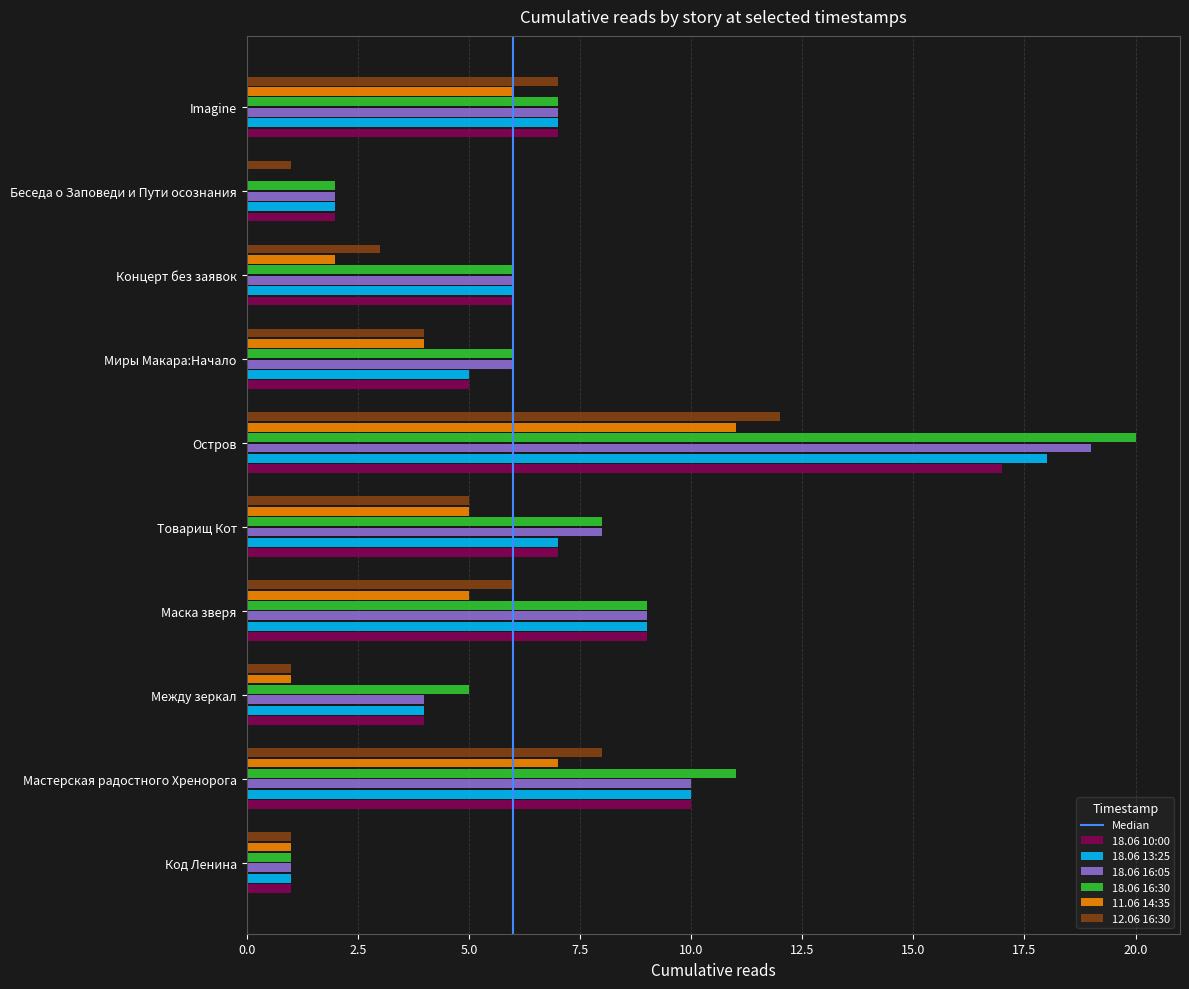

Which category has the highest value in the 18.06 16:05 series?

Остров